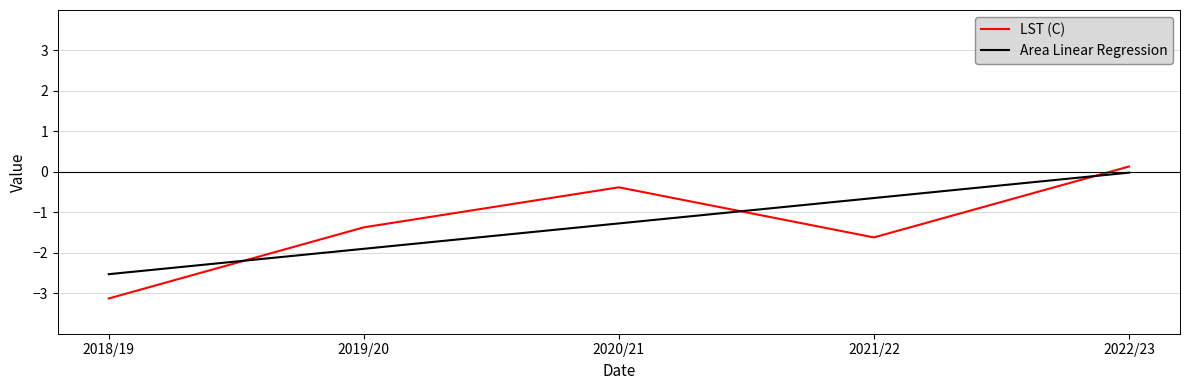

What is the difference between the second highest and second lowest values in the LST (C) series?

1.2